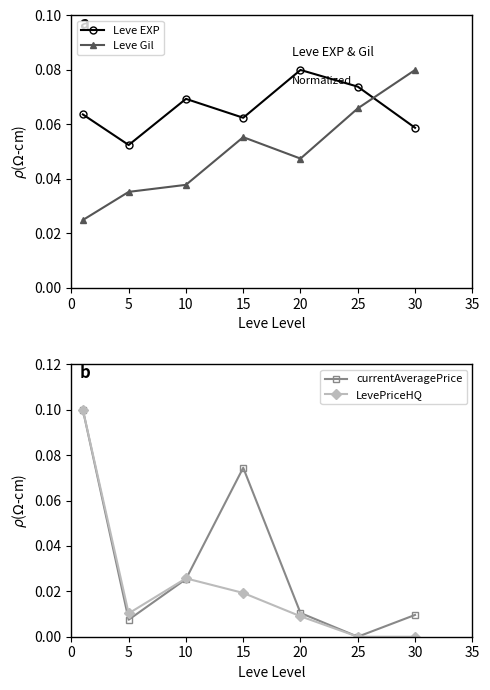

True or false: Leve EXP and currentAveragePrice intersect in this chart.

True